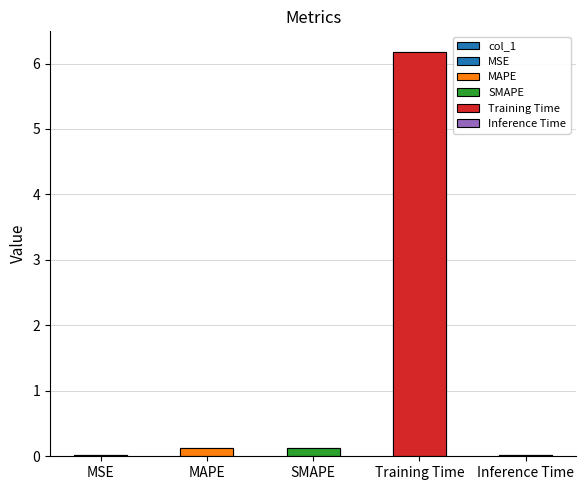

Rank the categories by value from highest to lowest.

Training Time, MAPE, SMAPE, Inference Time, MSE